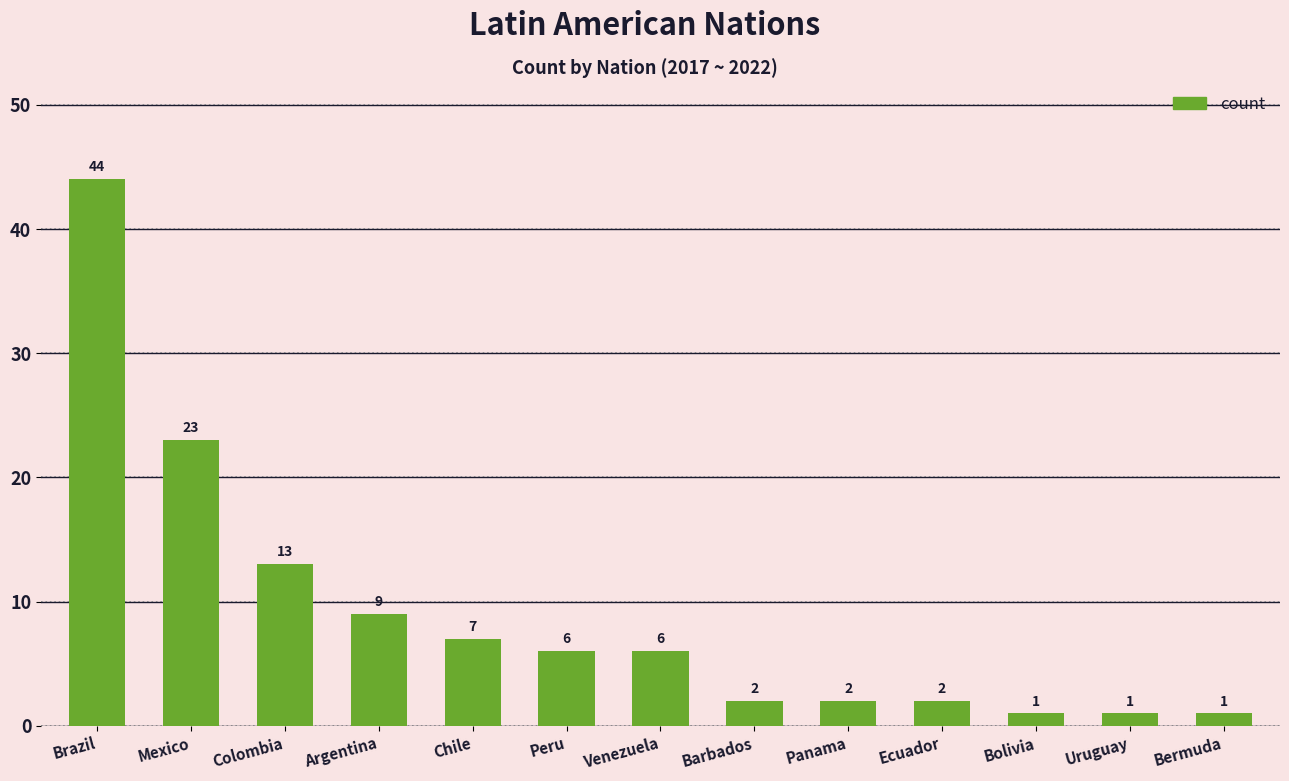

How many categories are shown in the chart?

13